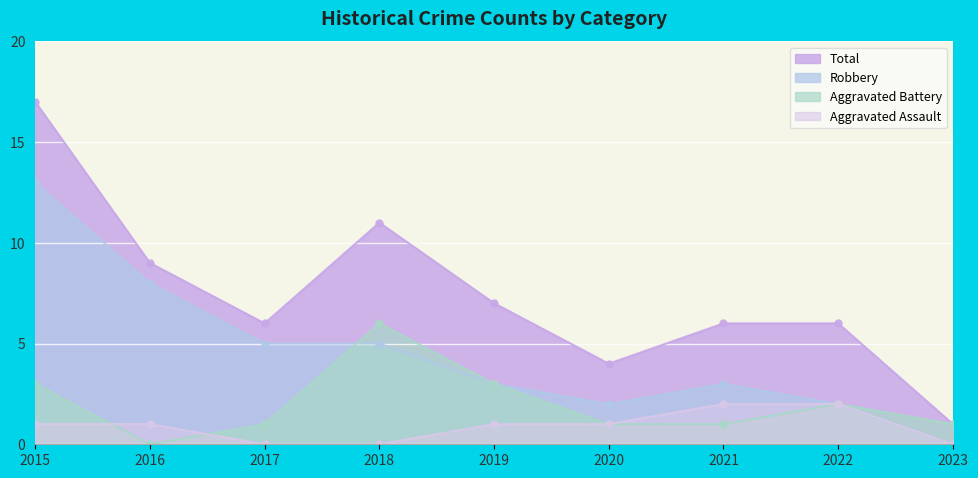

Reading left to right, what are all the values shown in this chart?

Aggravated Assault: 2015=1	2016=1	2017=0	2018=0	2019=1	2020=1	2021=2	2022=2	2023=0
Aggravated Battery: 2015=3	2016=0	2017=1	2018=6	2019=3	2020=1	2021=1	2022=2	2023=1
Robbery: 2015=13	2016=8	2017=5	2018=5	2019=3	2020=2	2021=3	2022=2	2023=0
Total: 2015=17	2016=9	2017=6	2018=11	2019=7	2020=4	2021=6	2022=6	2023=1